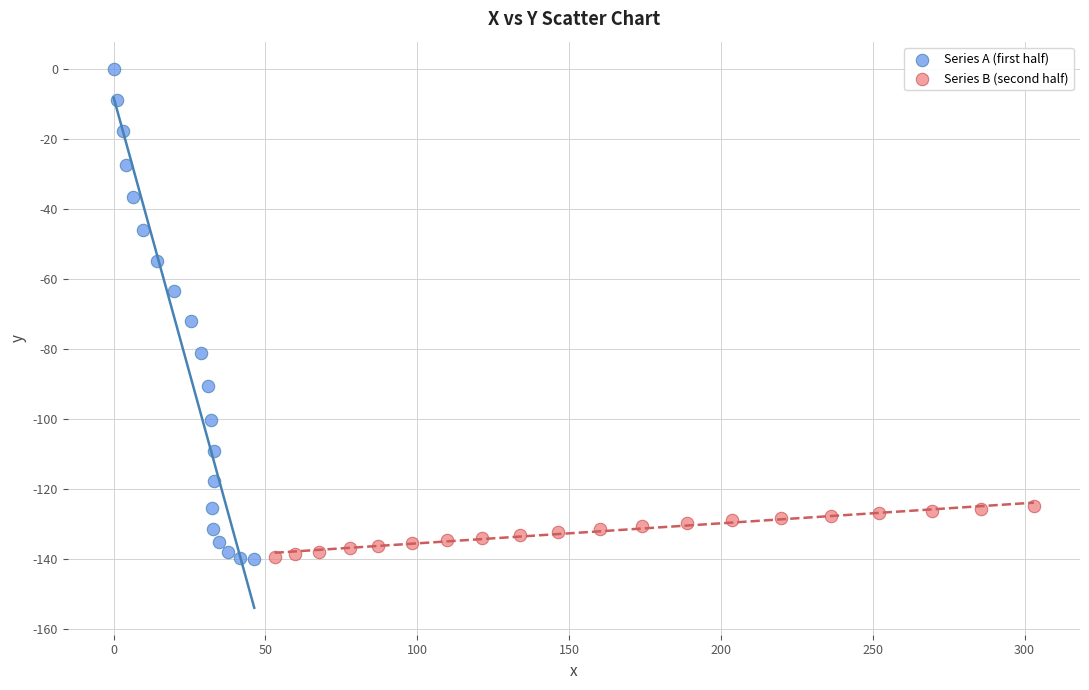

Which series has the largest Y range (max minus min)?

Series A (first half)